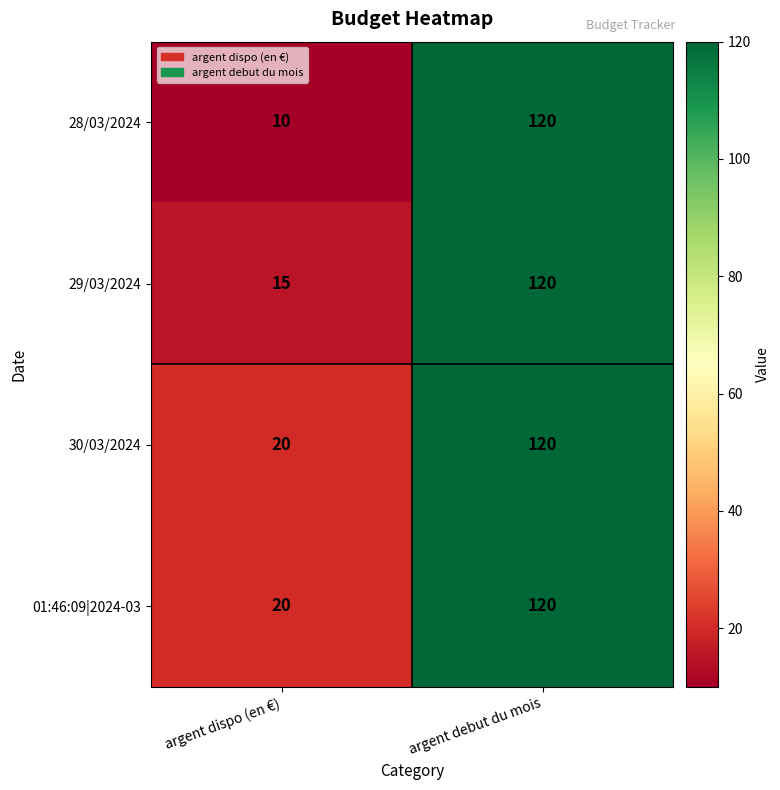

What is the greatest value displayed?

120